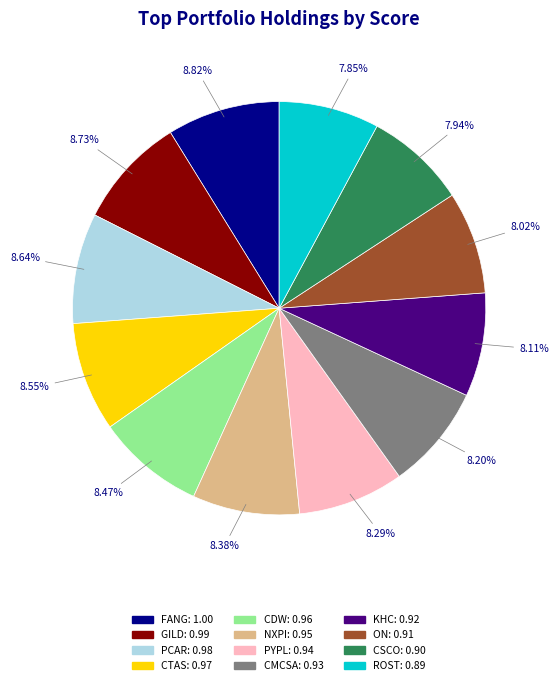

What percentage is the PYPL slice, to the nearest percent?

8%